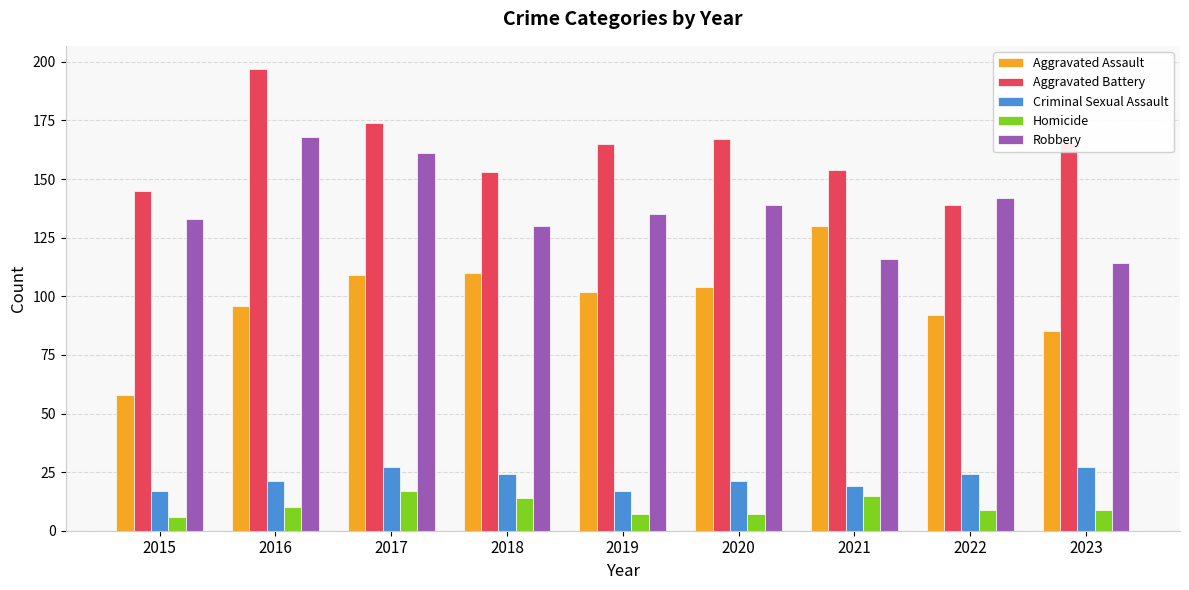

Which category has the highest value in the Aggravated Battery series?

2016